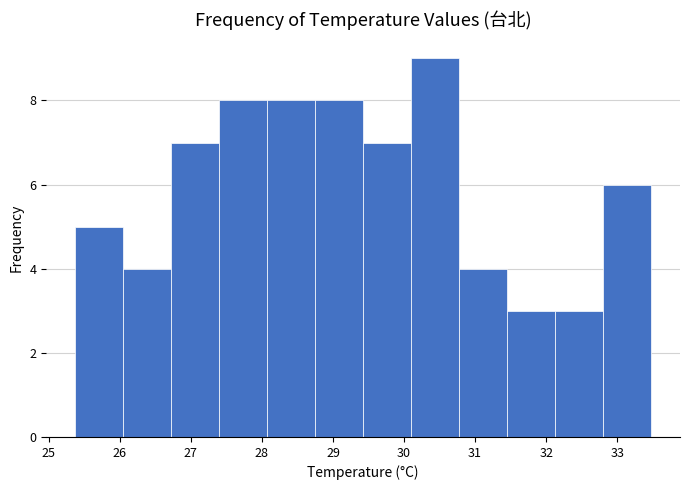

Reading left to right, list every bar in this chart as the range it spans on the x-axis followed by its height. Neither the bar edges nor the heights are printed on the chart, so give them approximately, as read against the axes.

25.4 to 26.0: 5
26.0 to 26.7: 4
26.7 to 27.4: 7
27.4 to 28.1: 8
28.1 to 28.7: 8
28.7 to 29.4: 8
29.4 to 30.1: 7
30.1 to 30.8: 9
30.8 to 31.5: 4
31.5 to 32.1: 3
32.1 to 32.8: 3
32.8 to 33.5: 6